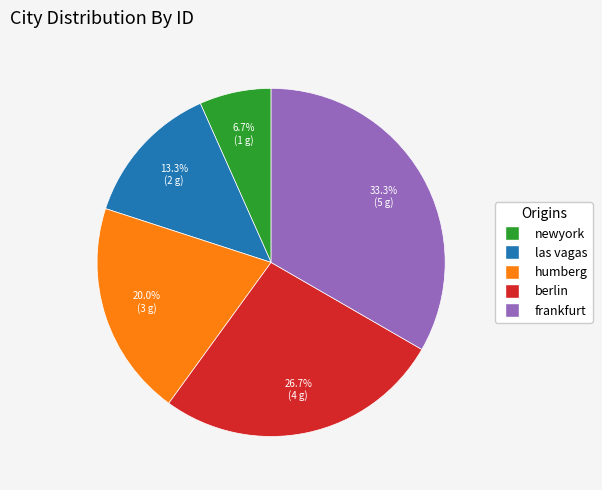

To the nearest percent, what is the average slice percentage?

20%